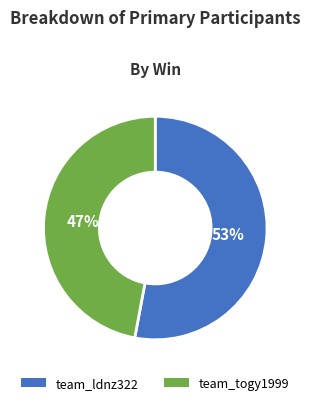

Approximately how many times larger is the value at team_ldnz322 compared to team_togy1999?

1.1